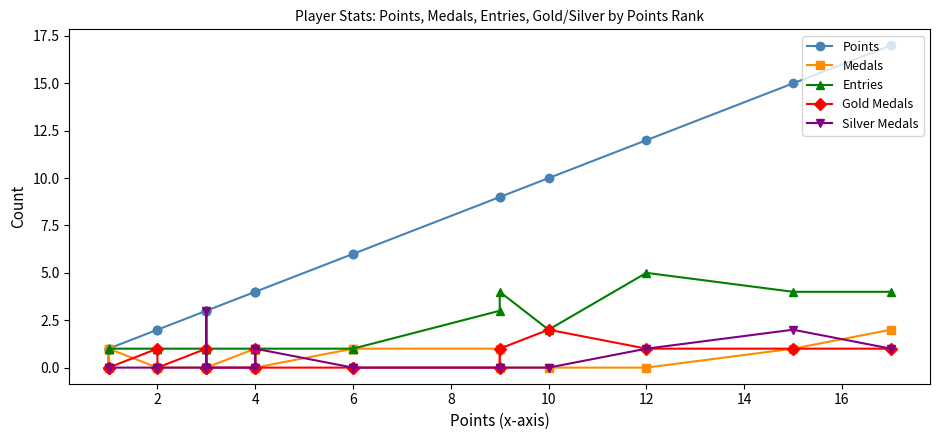

True or false: Medals has more than 1 points higher than both neighbors.

True